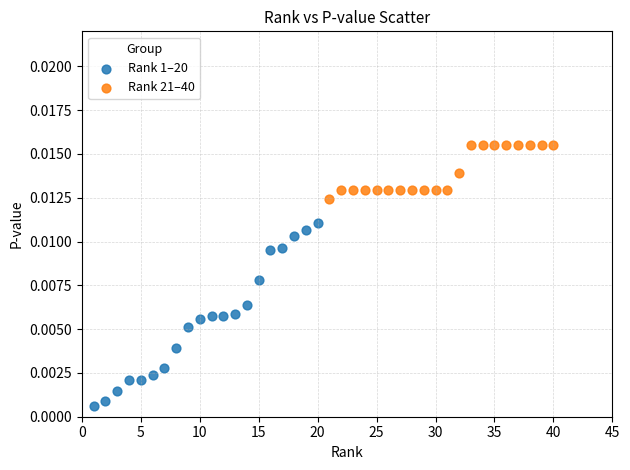

Which series reaches the maximum Y coordinate?

Rank 21–40